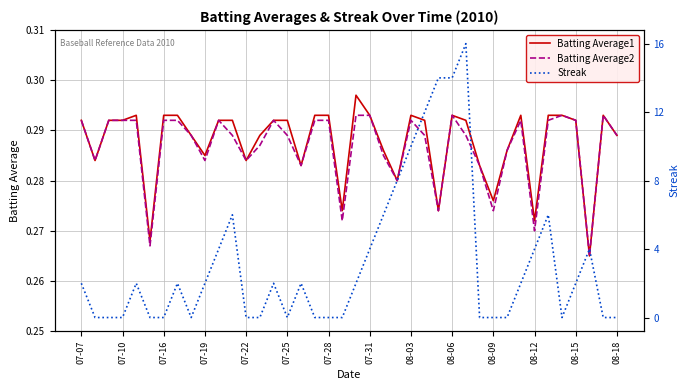

Is it true that Batting Average1 equals 0.1 at 08-12?

False